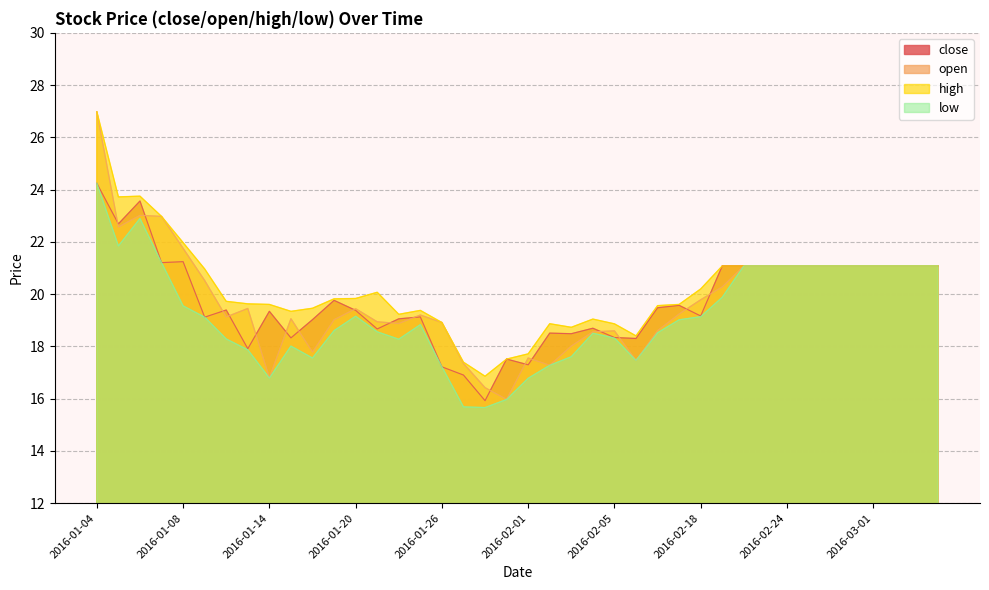

How many values in the low series are below 19?

20